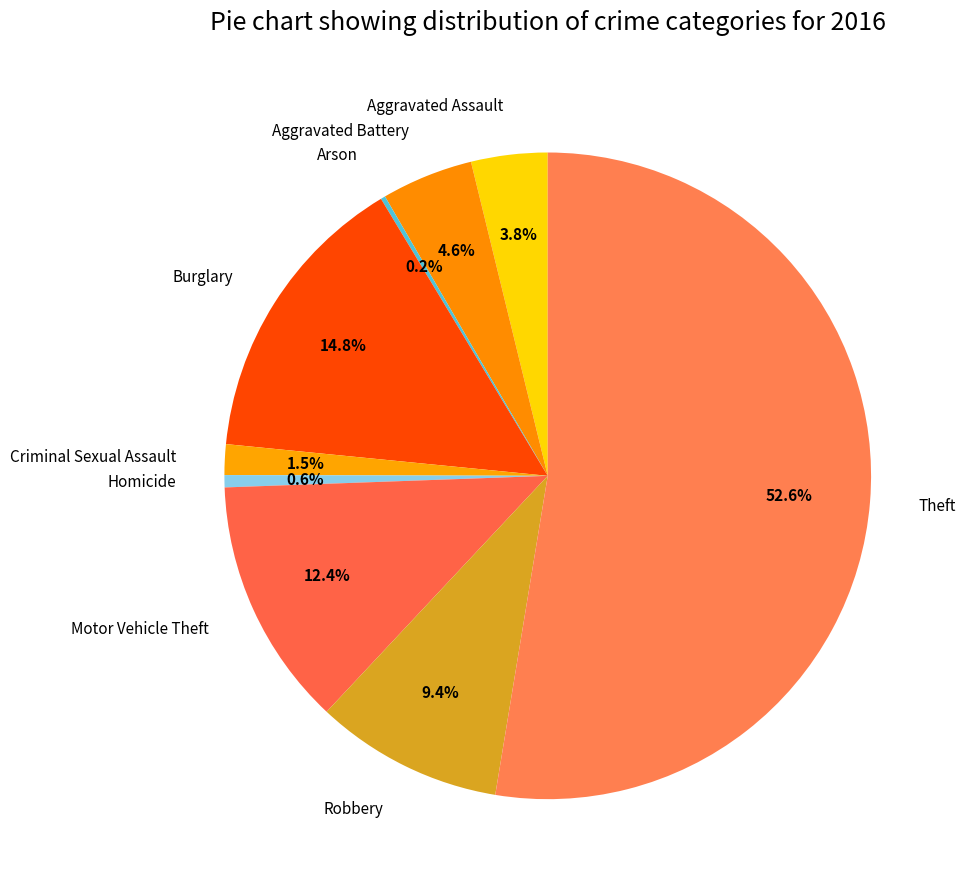

Is there any slice that represents more than half of the pie?

Yes